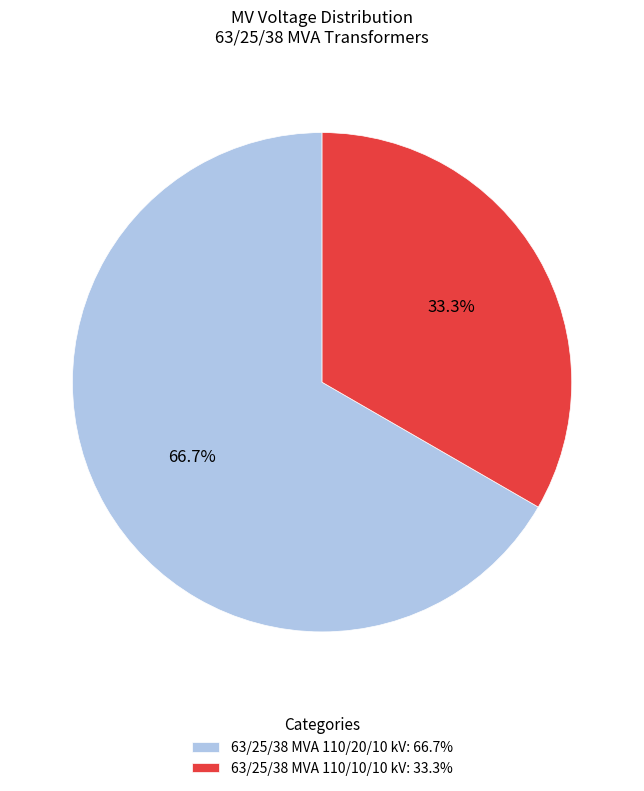

Count the number of slices in the pie.

2